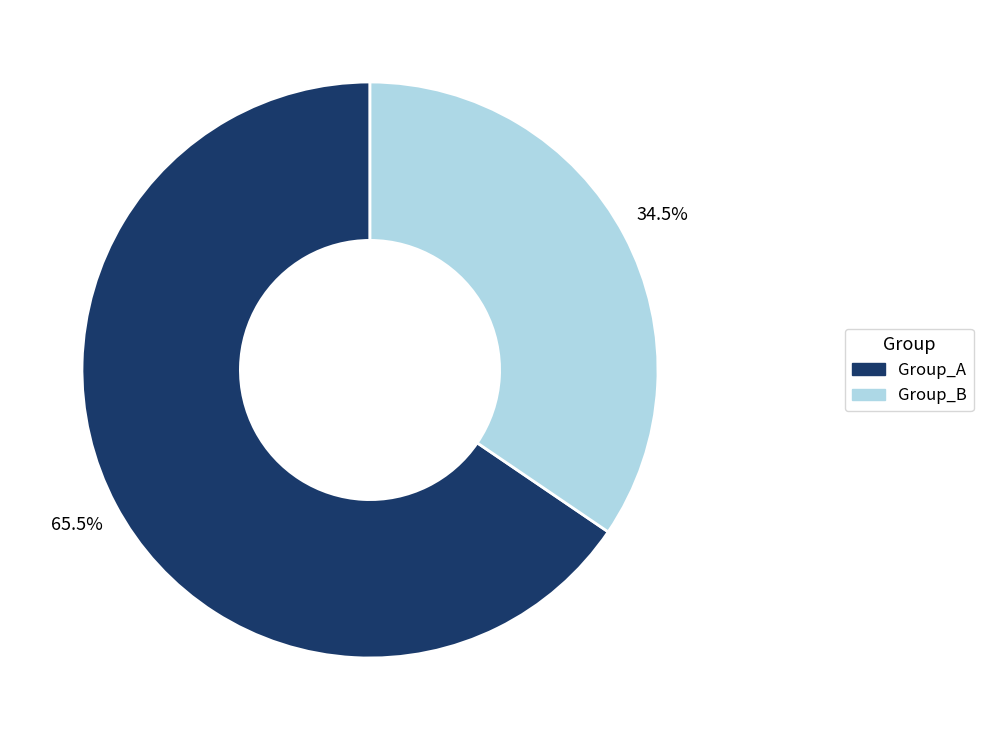

Is there a majority slice in this chart?

Yes